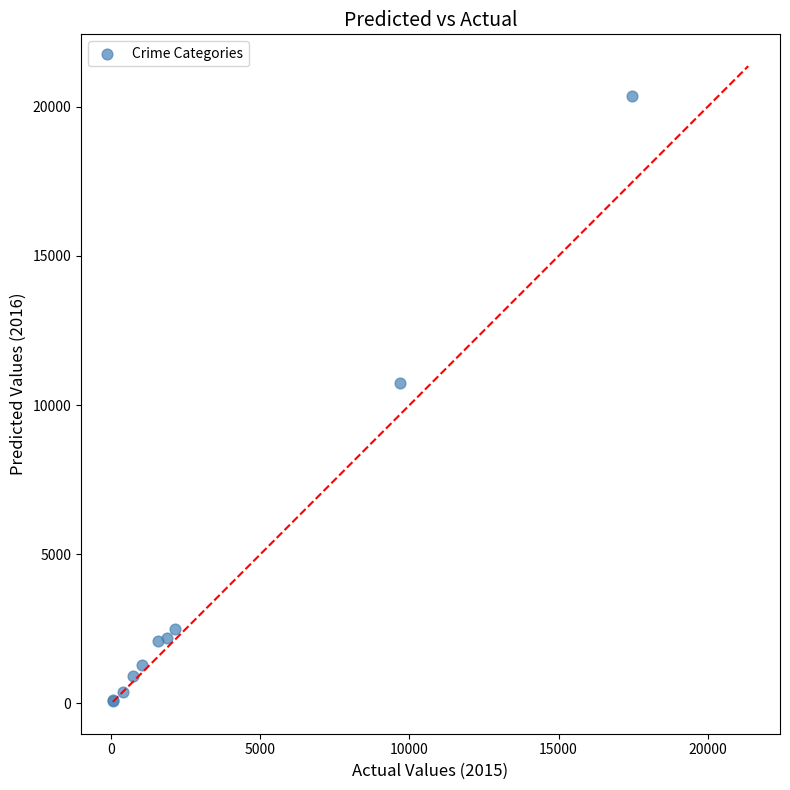

What Y value in the scatter plot is closest to 10217?

10749